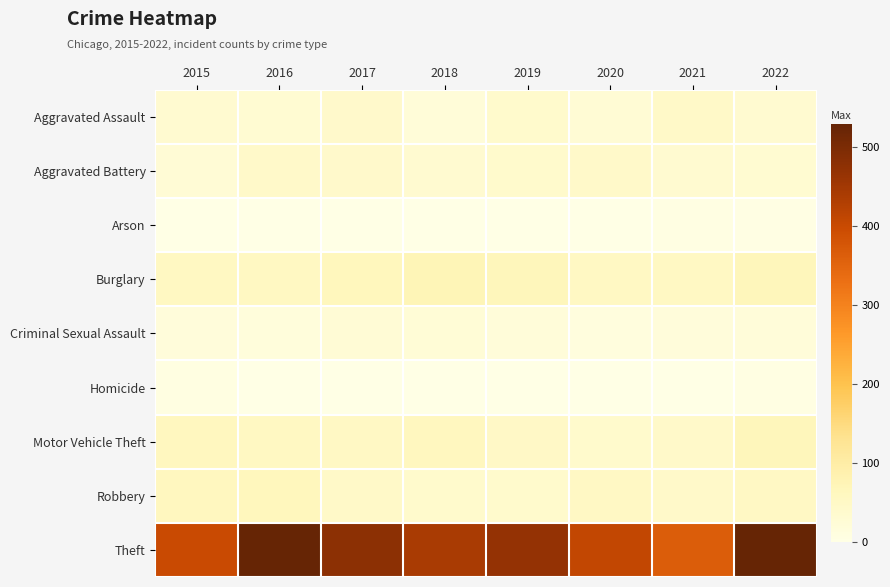

Reading left to right, what are all the values shown in this chart?

Aggravated Assault: 2015=33	2016=29	2017=42	2018=21	2019=41	2020=28	2021=46	2022=34
Aggravated Battery: 2015=26	2016=45	2017=43	2018=33	2019=40	2020=44	2021=35	2022=31
Arson: 2015=0	2016=1	2017=1	2018=1	2019=2	2020=2	2021=6	2022=4
Burglary: 2015=57	2016=57	2017=65	2018=74	2019=68	2020=54	2021=54	2022=67
Criminal Sexual Assault: 2015=17	2016=15	2017=25	2018=23	2019=19	2020=14	2021=18	2022=19
Homicide: 2015=8	2016=2	2017=2	2018=0	2019=0	2020=2	2021=1	2022=6
Motor Vehicle Theft: 2015=60	2016=56	2017=52	2018=61	2019=50	2020=41	2021=44	2022=67
Robbery: 2015=60	2016=64	2017=46	2018=40	2019=41	2020=52	2021=44	2022=53
Theft: 2015=399	2016=528	2017=478	2018=440	2019=467	2020=407	2021=365	2022=528